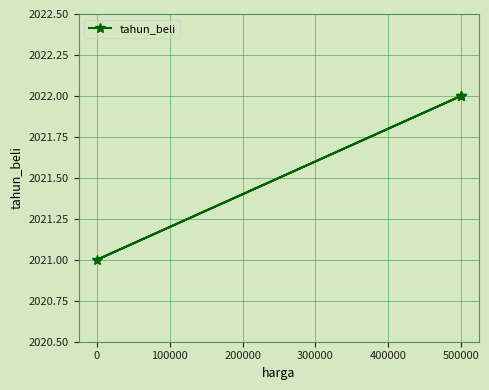

Read the value at 0.

2021